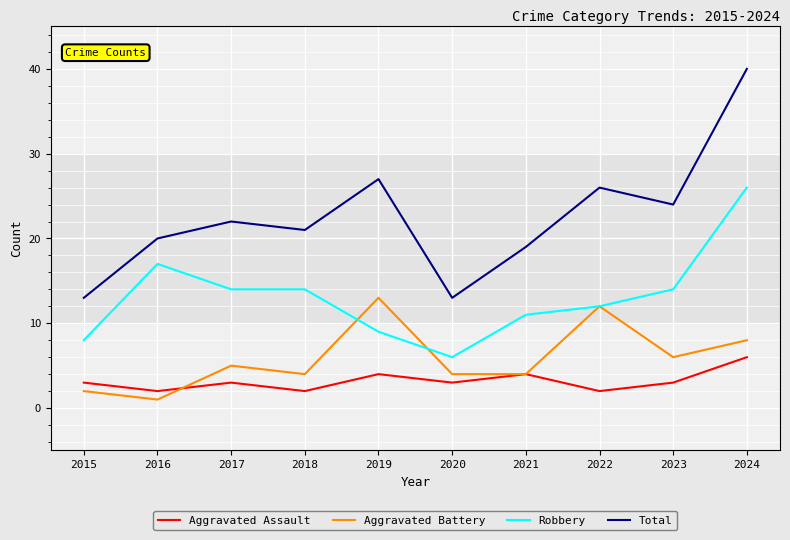

The Robbery series shows 23 at 2018. True or false?

False